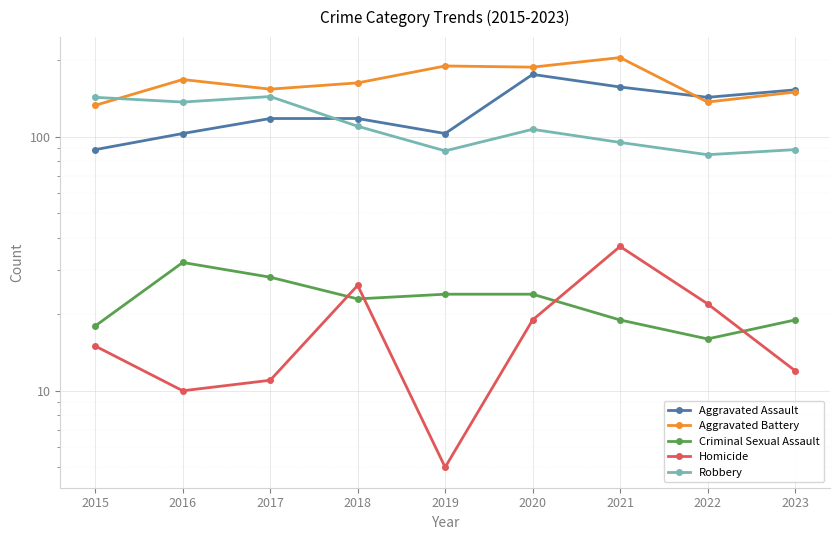

Does the chart display data point markers on the line(s)?

Yes